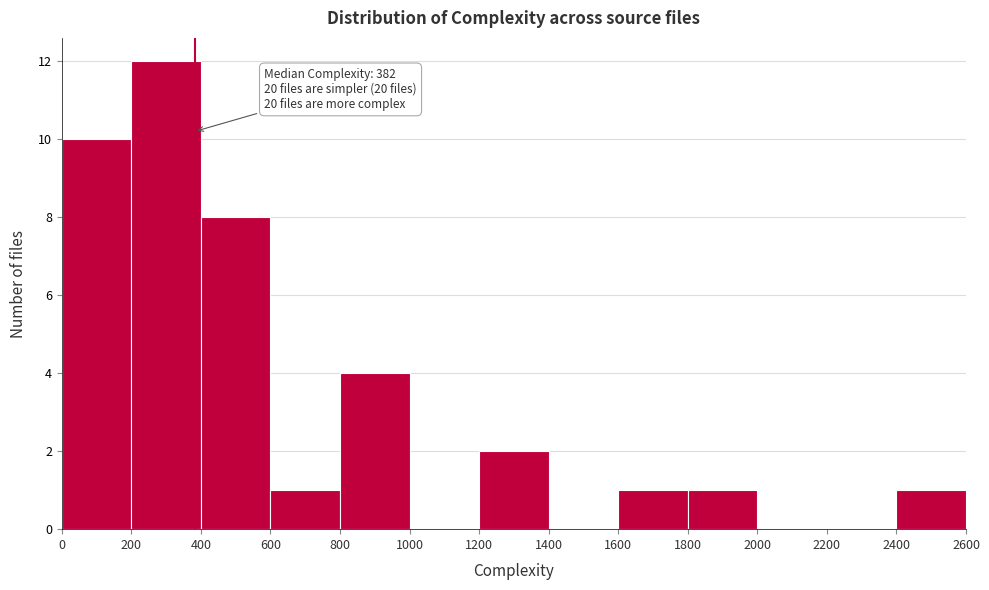

Which range on the x-axis has the tallest bar?

200 to 400